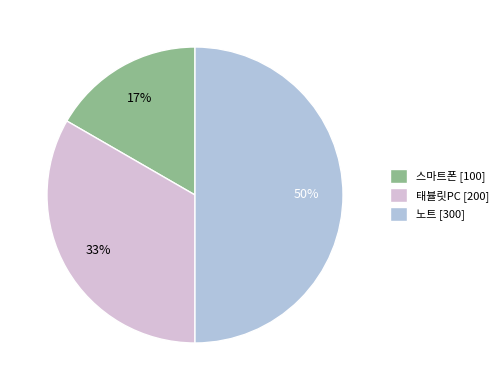

Does 태뷸릿PC [200] account for over 50% of the chart?

No